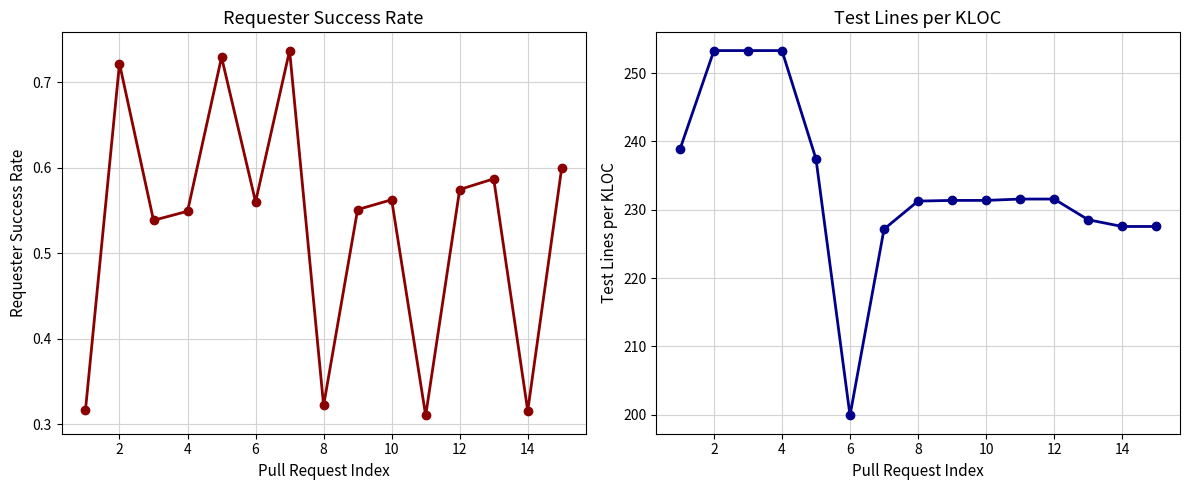

At which category is the sum across all series the highest?

2